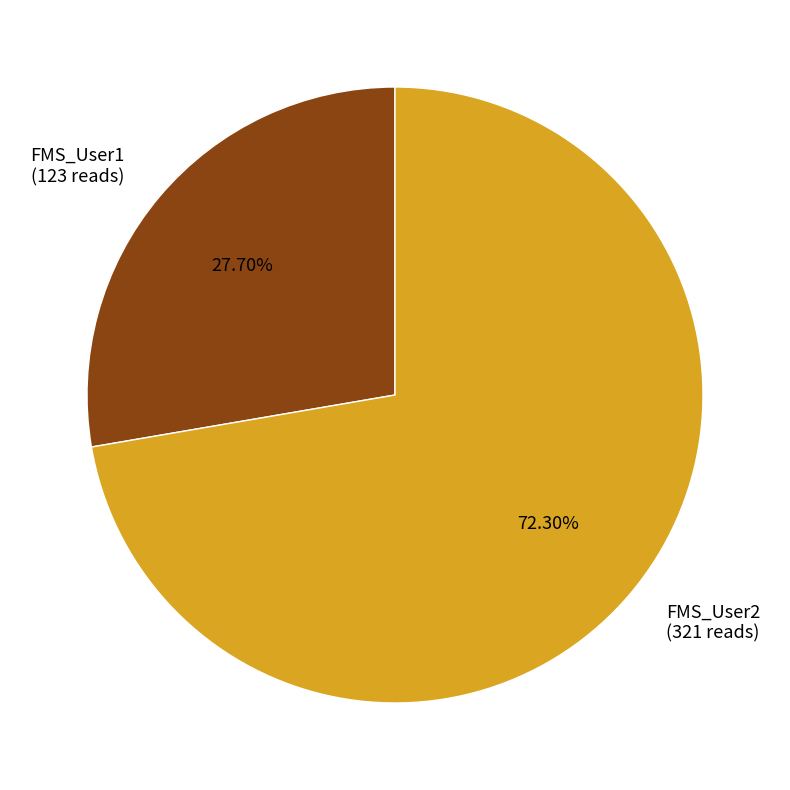

Which category has the biggest portion of the pie?

FMS_User2